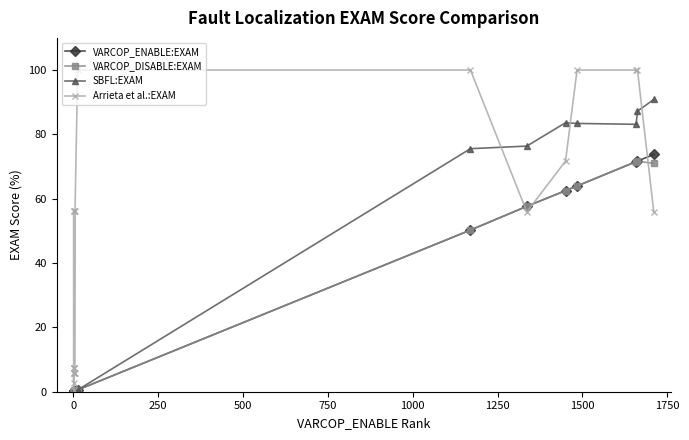

The VARCOP_ENABLE:EXAM series shows 0.1 at 750. True or false?

False